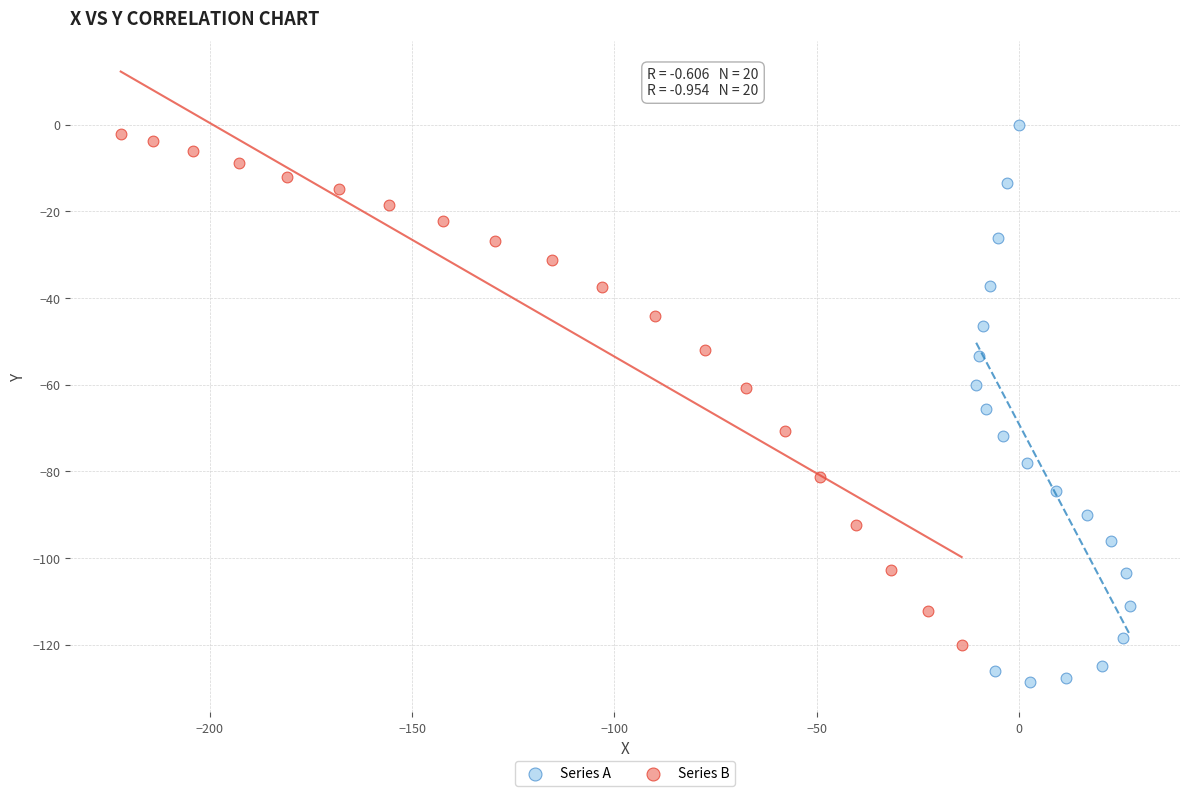

Which series reaches the minimum Y coordinate?

Series A